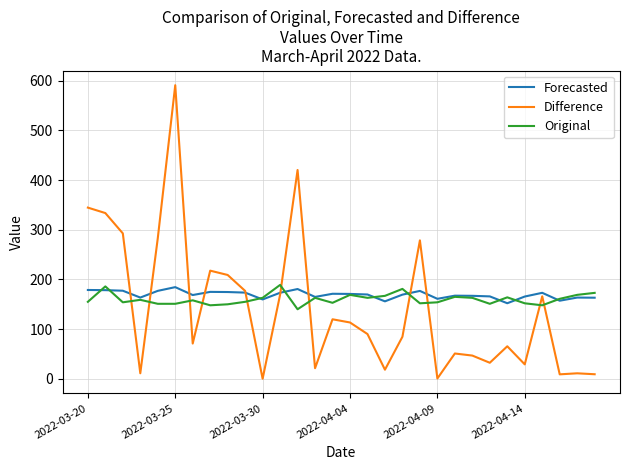

What is the highest value of the Original series?

189.0